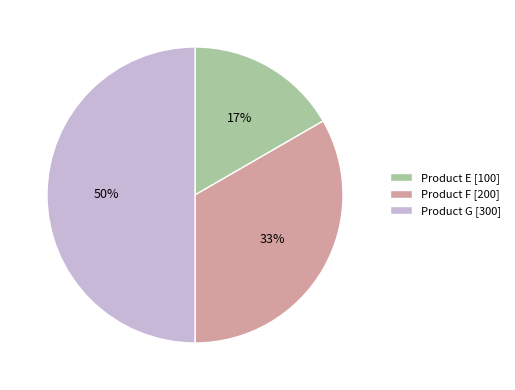

Which category has the biggest portion of the pie?

Product G